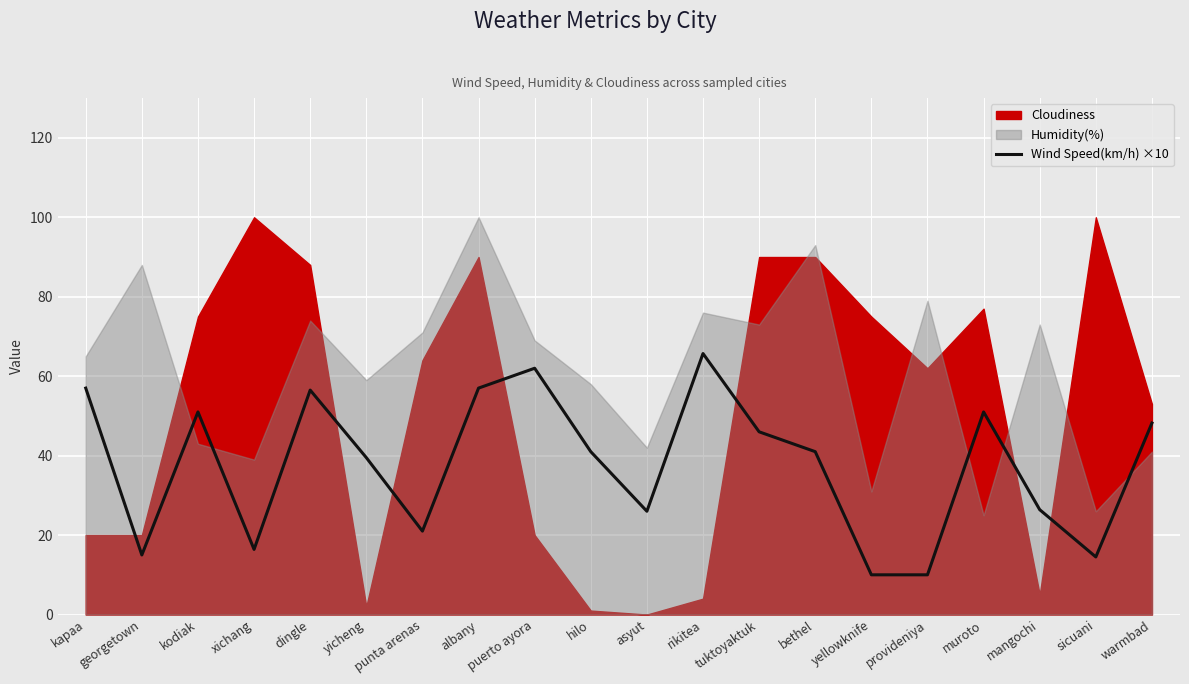

At which label is the value closest to 37?

yicheng